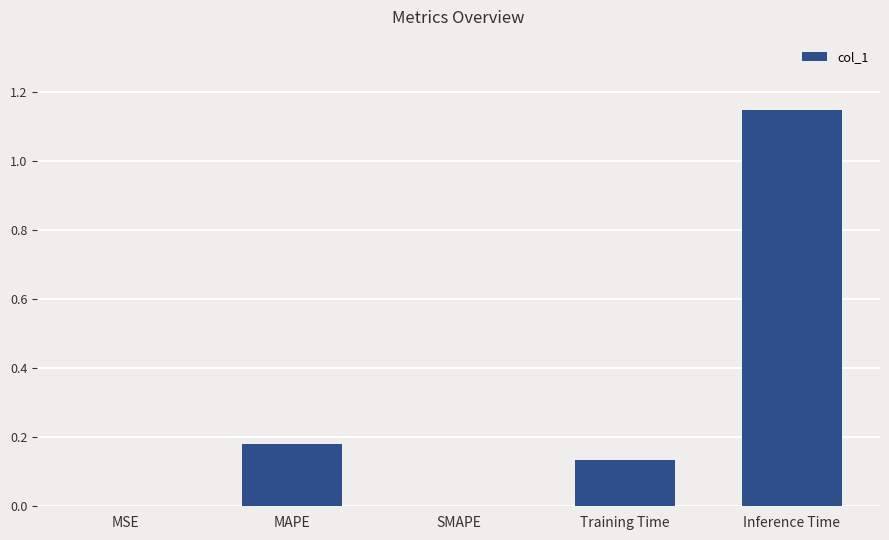

The value at MAPE is 0.3. True or false?

False